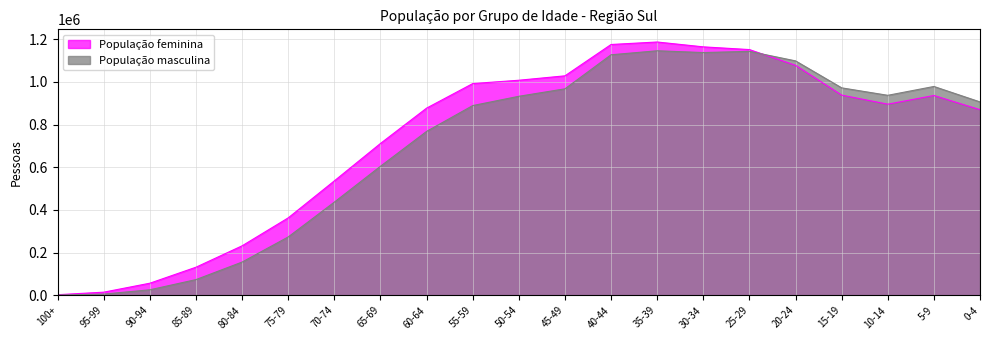

What is the label of the 16th point from the left?

25-29